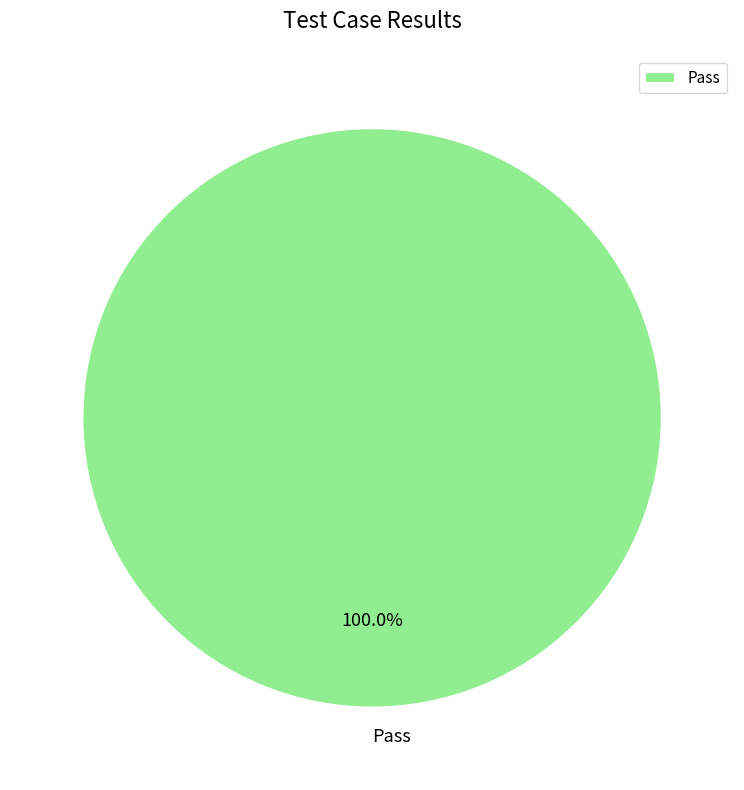

Rank the categories by value from highest to lowest.

Pass